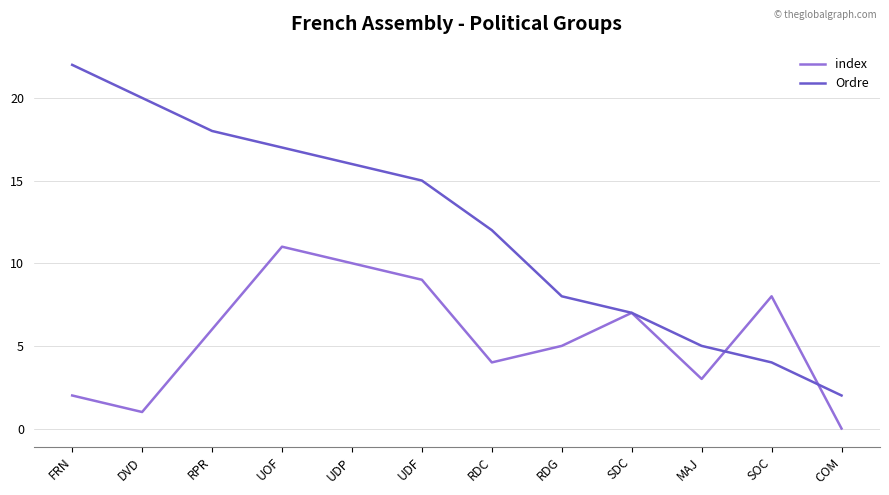

Which series has the widest spread of values?

Ordre